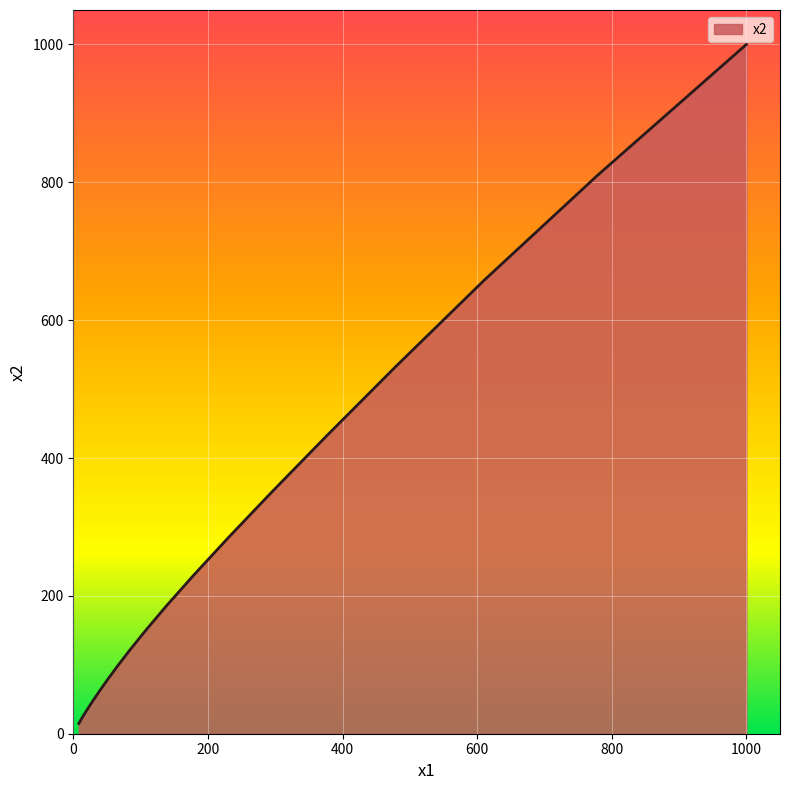

Where is the data nearest to the value 507?

600